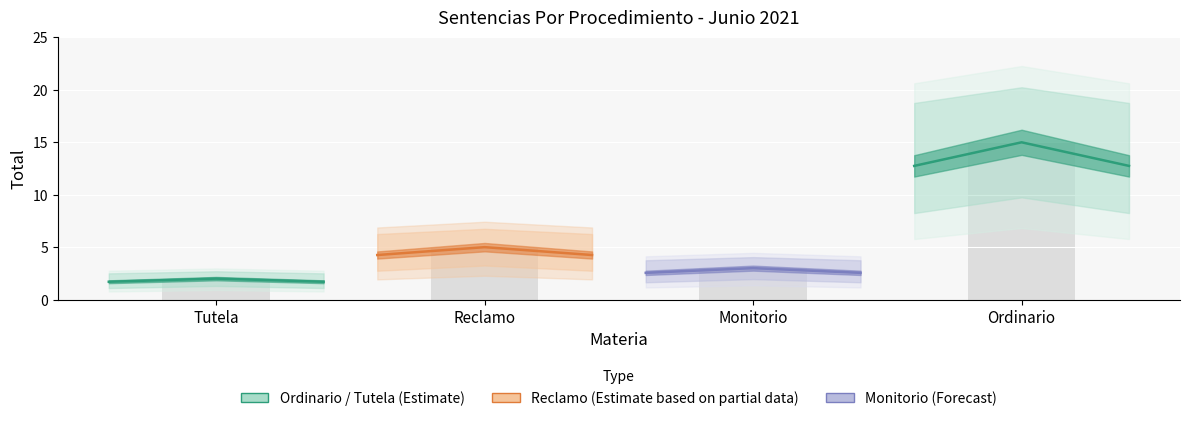

What is the value of the Reclamo bar at the 1st from the left?

4.2